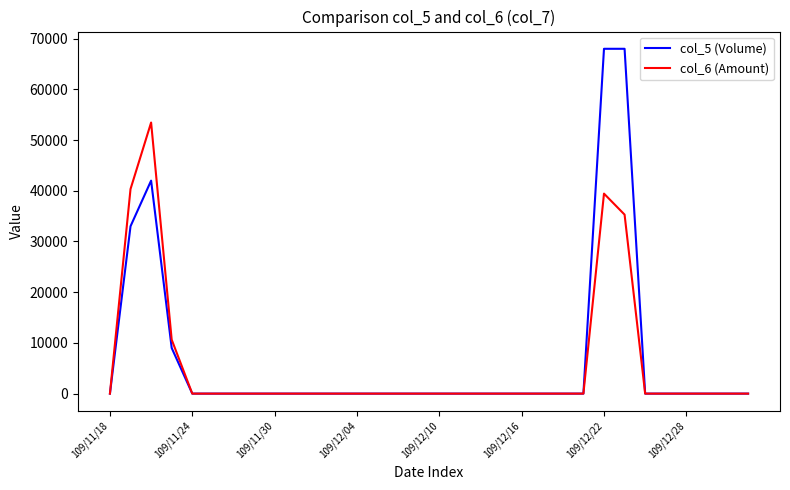

What is the average value of the col_6 (Amount) series?

5599